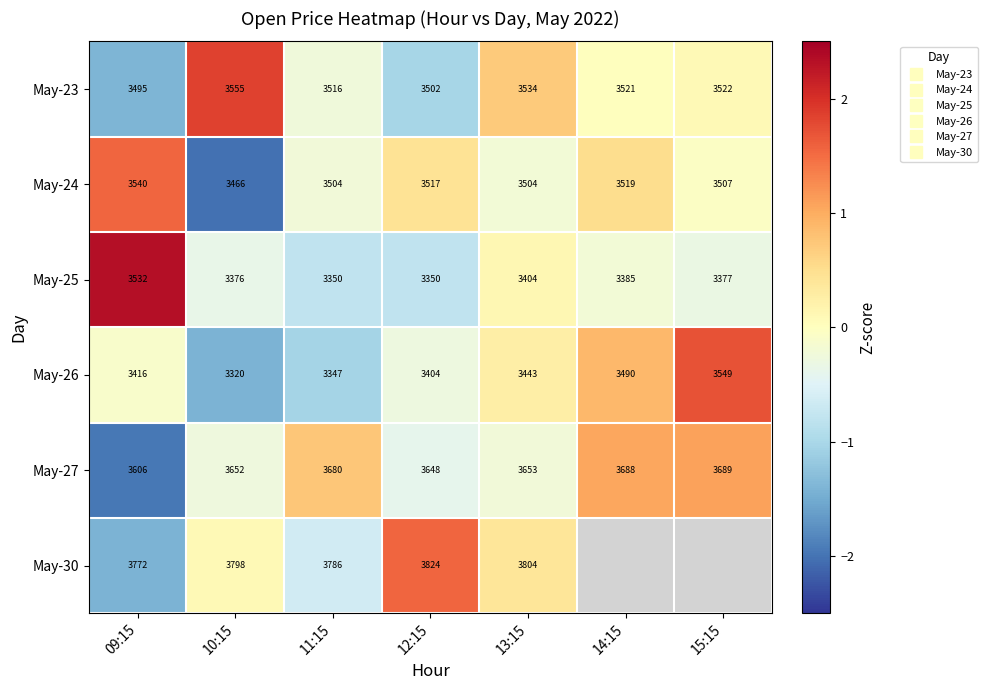

What is the difference between the maximum and minimum values in the May-24 series?

3.6